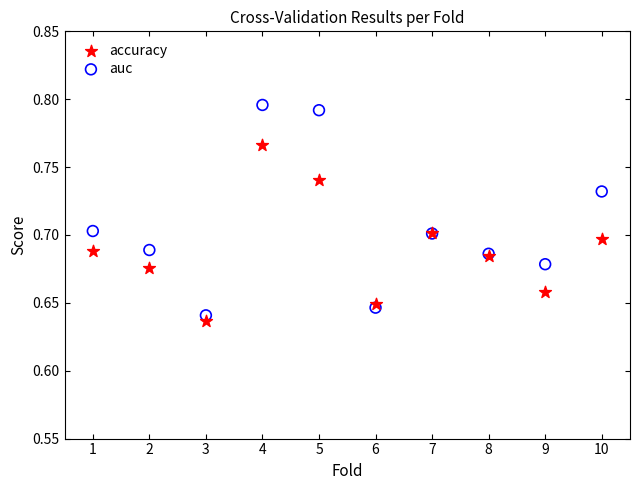

Which series has the largest Y range (max minus min)?

auc